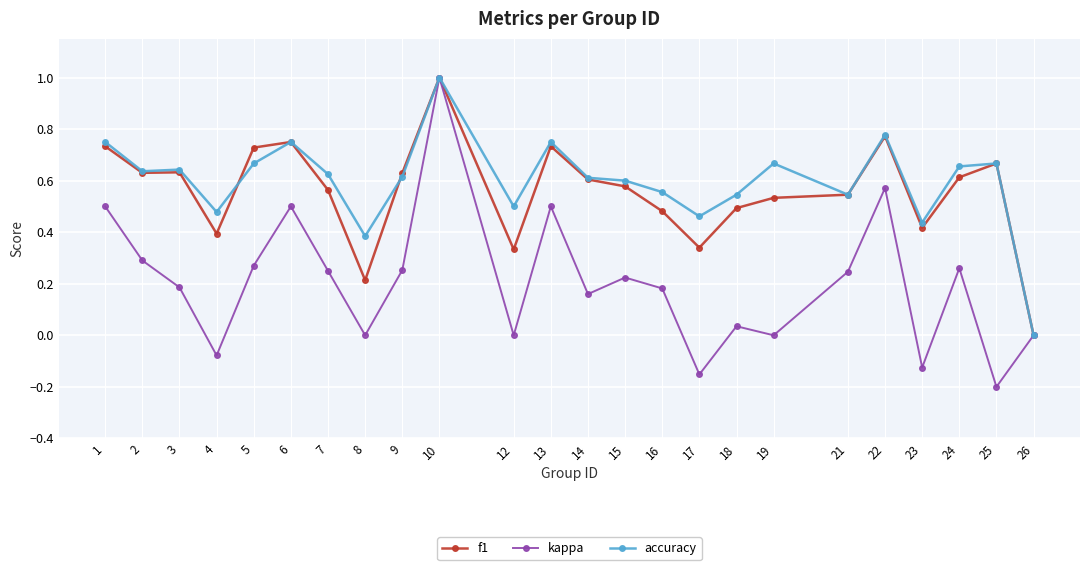

What is the total value across all series at 13?

2.0